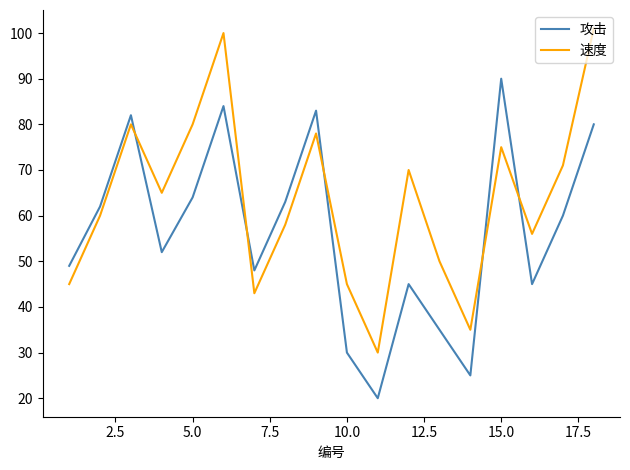

Reading left to right, what are all the values shown in this chart?

攻击: 49	62	82	52	64	84	48	63	83	30	20	45	35	25	90	45	60	80
速度: 45	60	80	65	80	100	43	58	78	45	30	70	50	35	75	56	71	101